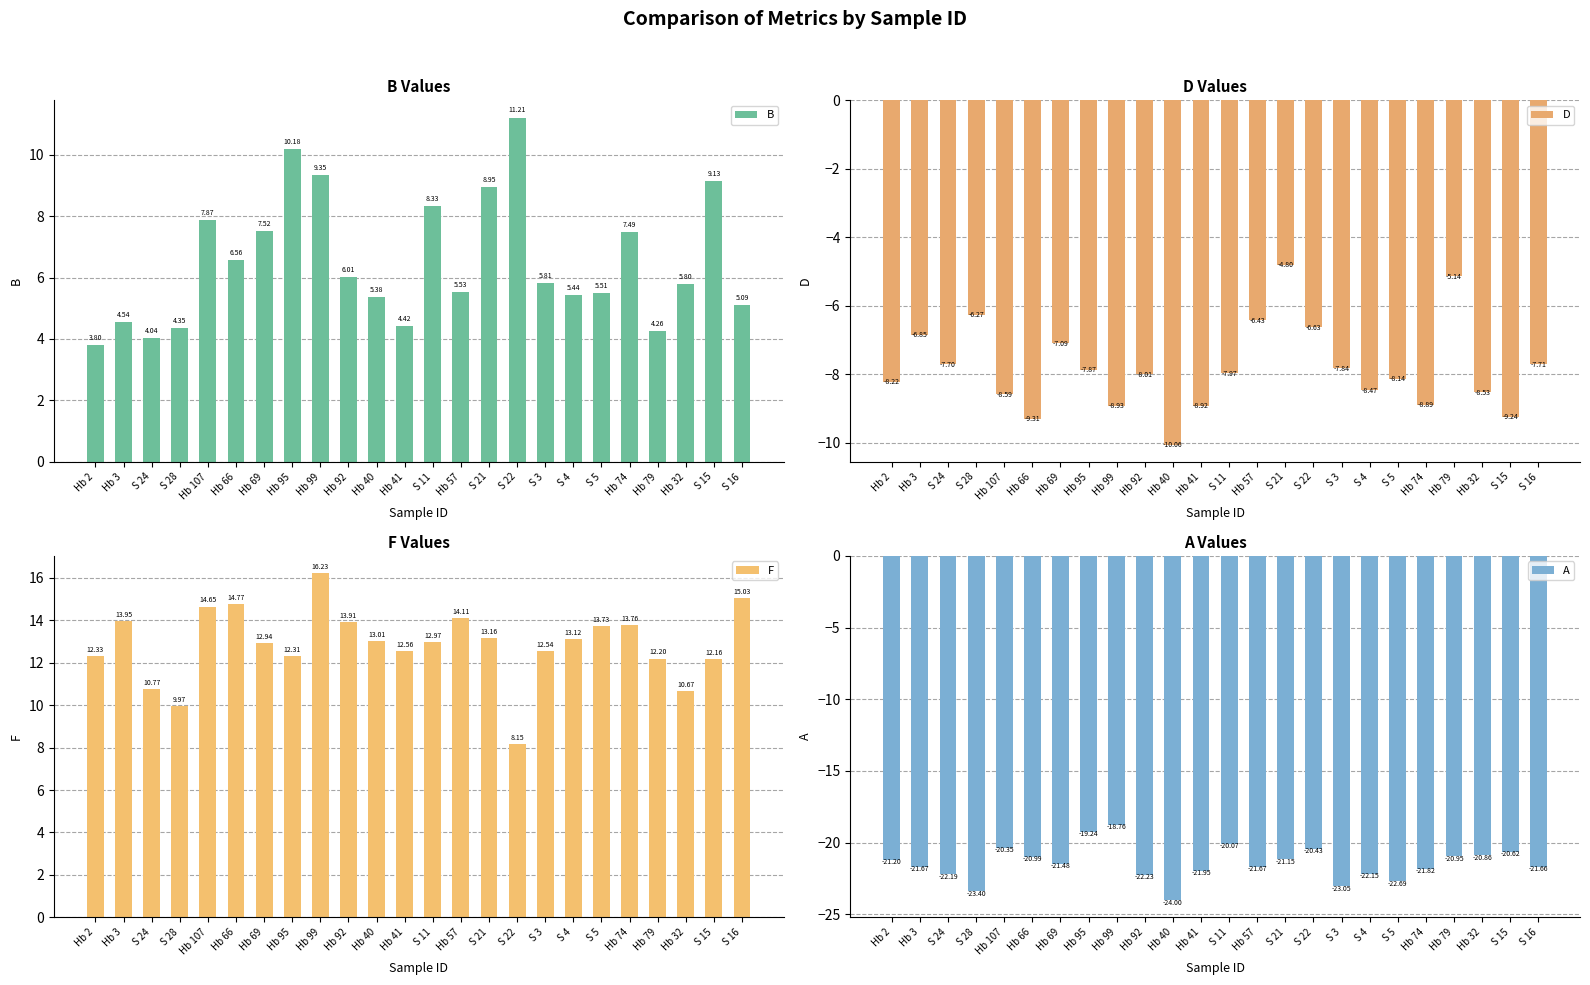

How many categories are shown in the chart?

24